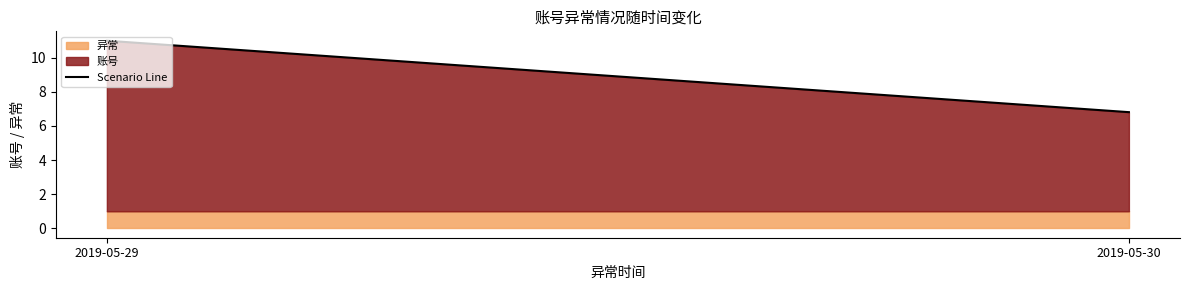

Which has a higher value, 2019-05-30 or 2019-05-29?

2019-05-29